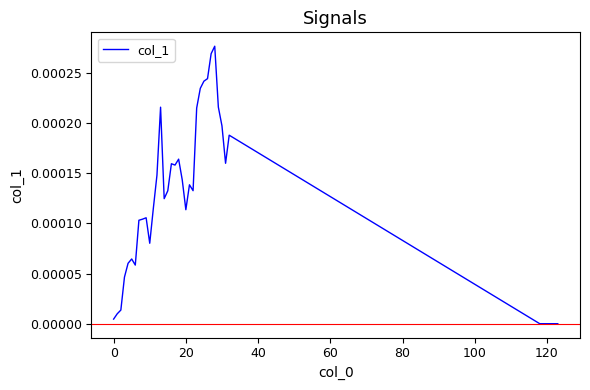

Does the chart have visible grid lines?

No